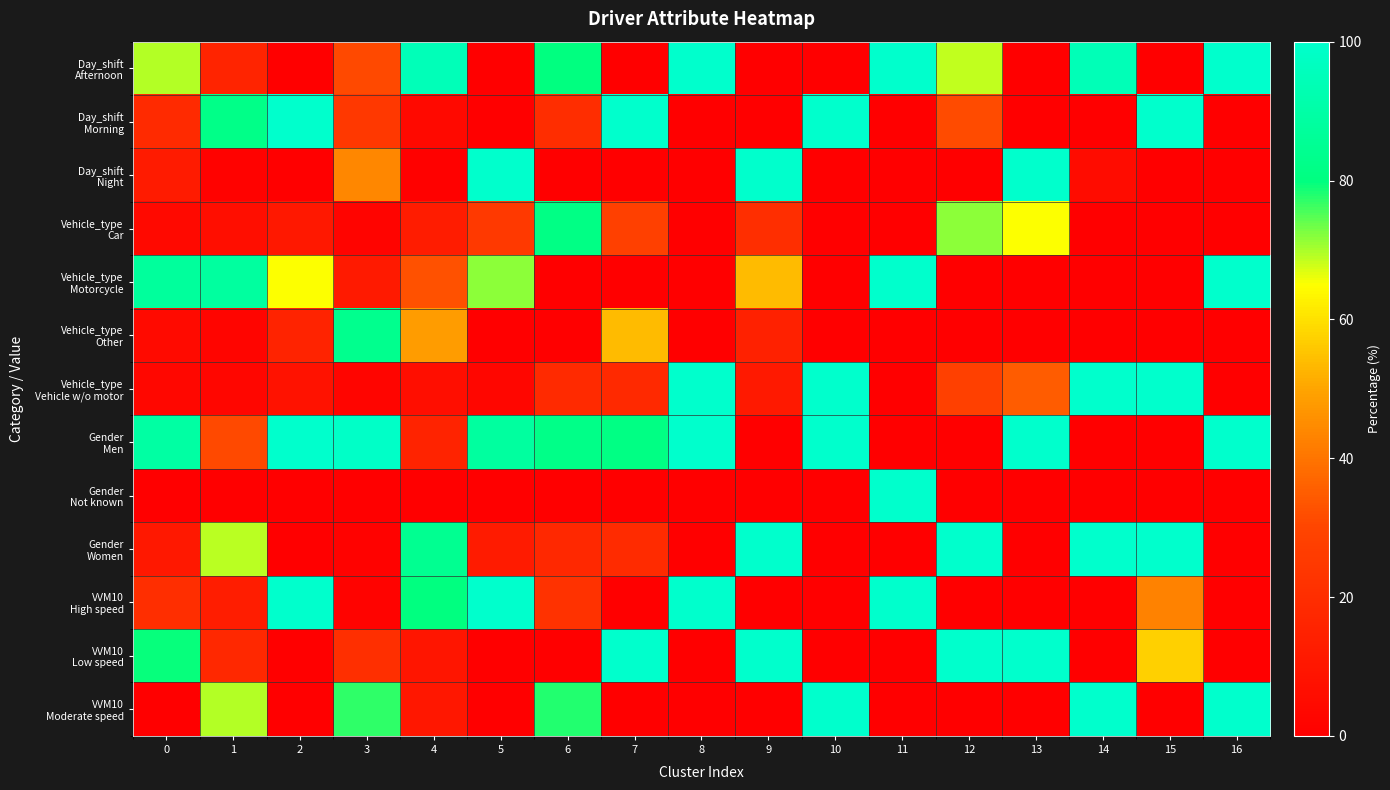

How many data points does each series have?

17